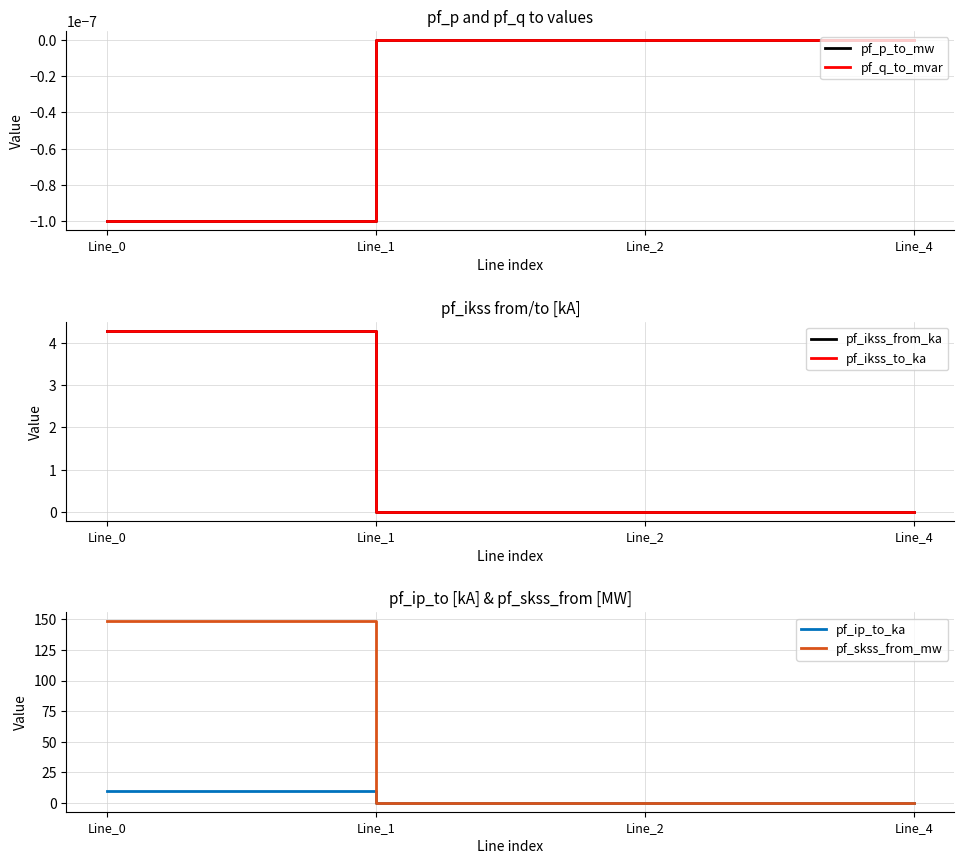

At which label is pf_ikss_from_ka closest to 2?

Line_1